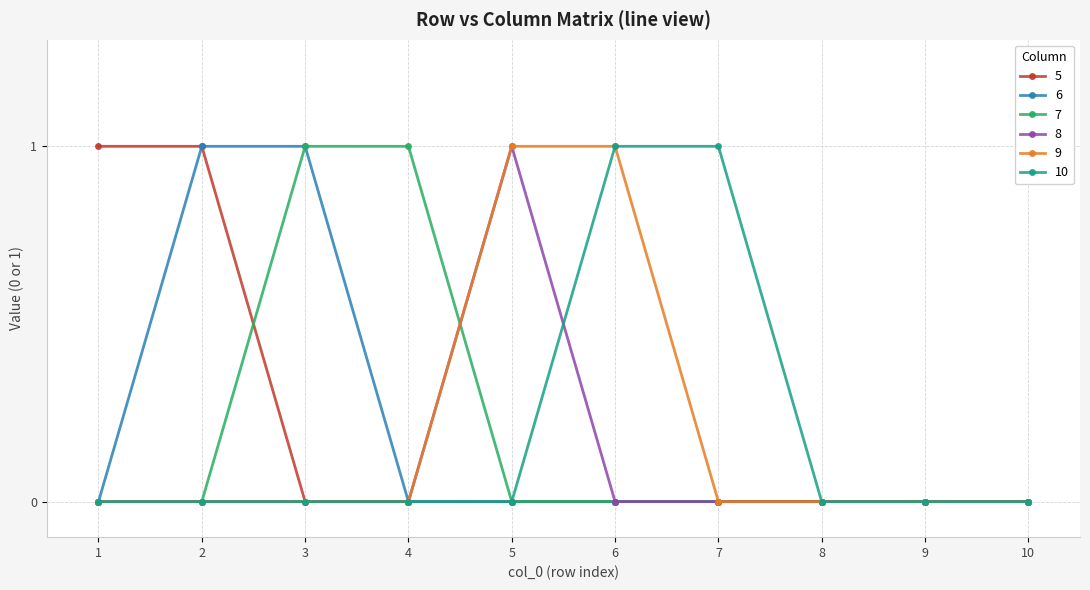

True or false: 10 has a value of 1 at 6.

True